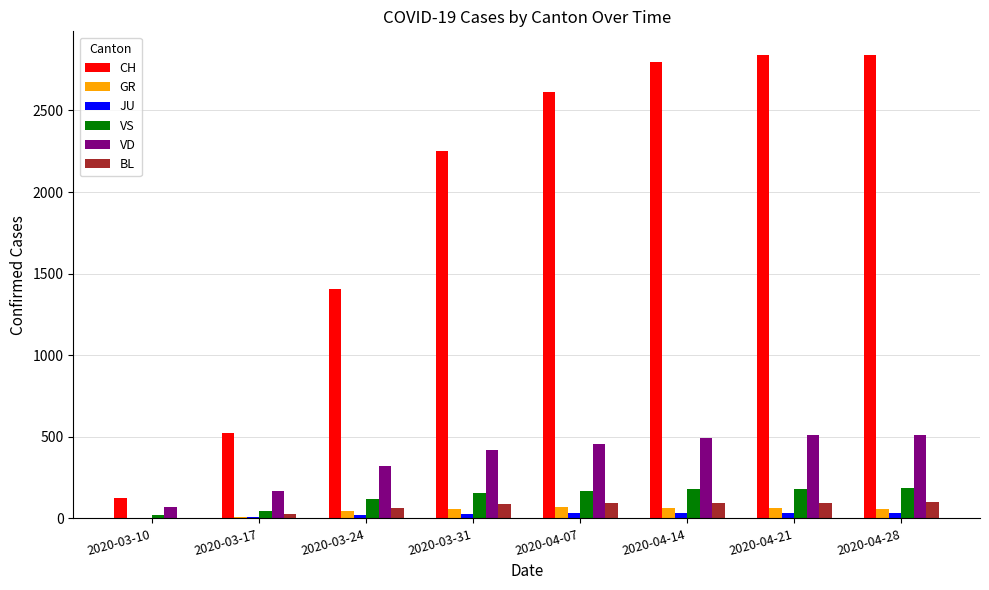

How many groups of bars are there?

8